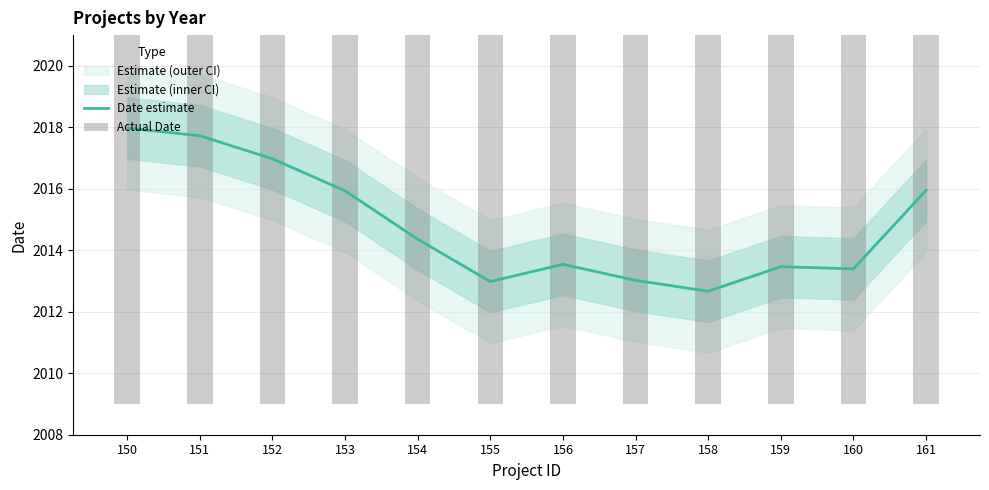

Where does the Actual Date series first go above 2015?

150